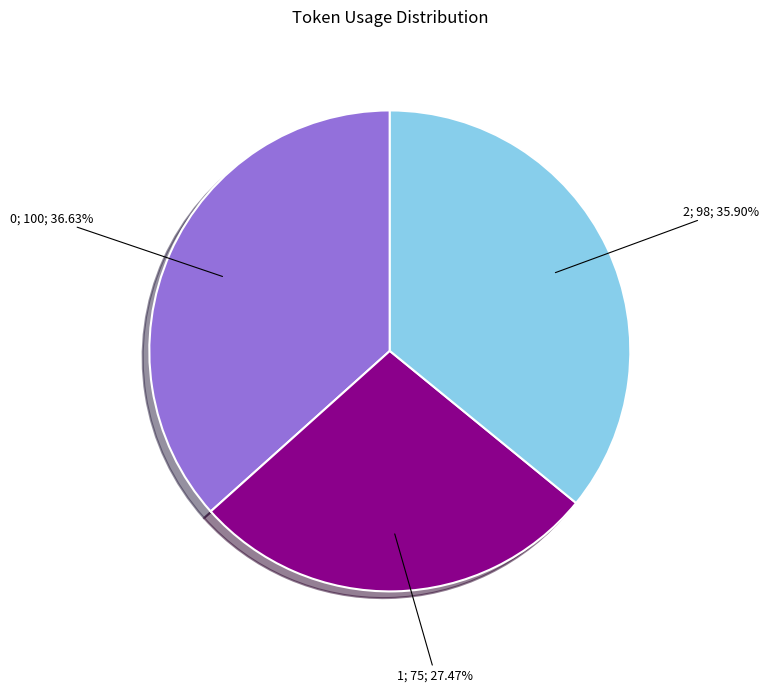

Is there any slice that represents more than half of the pie?

No